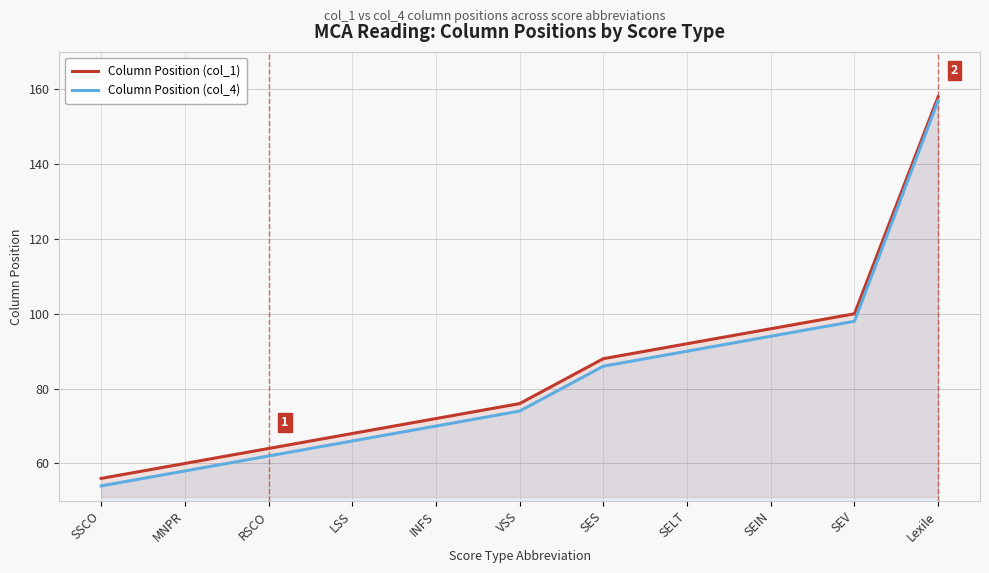

Rank the series by their average value, from highest to lowest.

Column Position (col_1), Column Position (col_4)